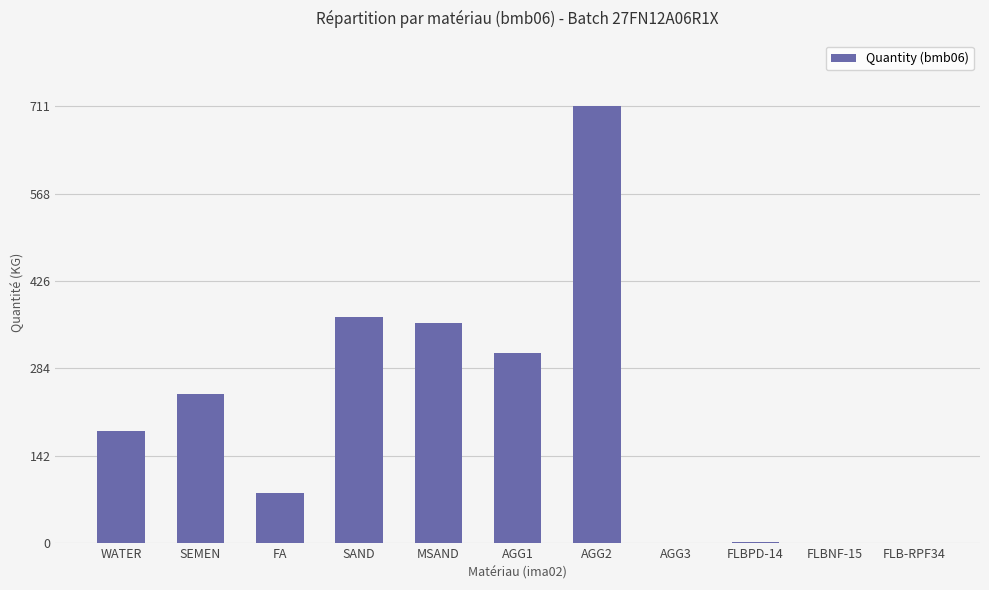

What is the maximum value shown in the chart?

711.0